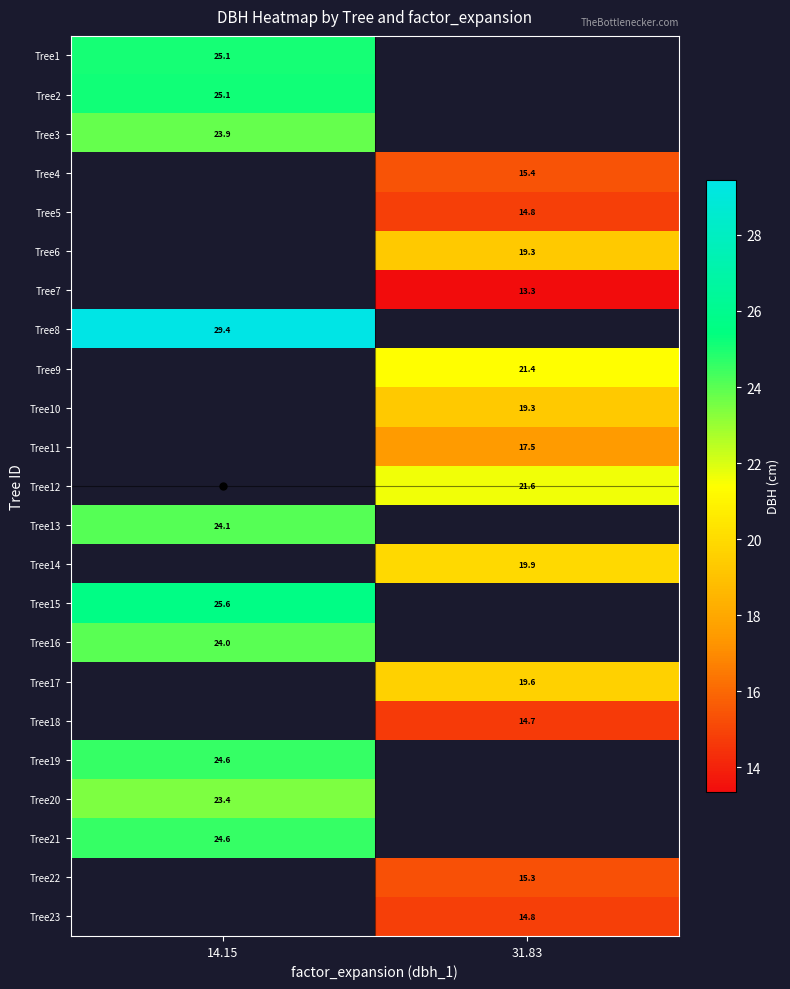

What is the greatest value displayed?

29.4